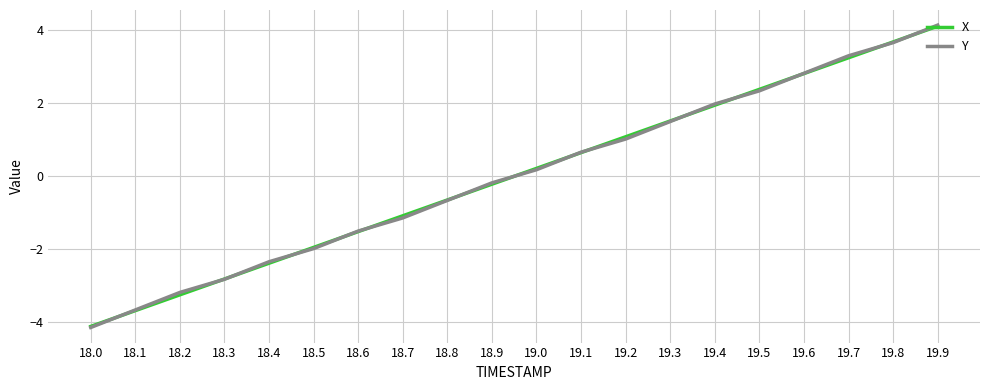

List the labels in order of X value, largest first.

19.9, 19.8, 19.7, 19.6, 19.5, 19.4, 19.3, 19.2, 19.1, 19.0, 18.9, 18.8, 18.7, 18.6, 18.5, 18.4, 18.3, 18.2, 18.1, 18.0